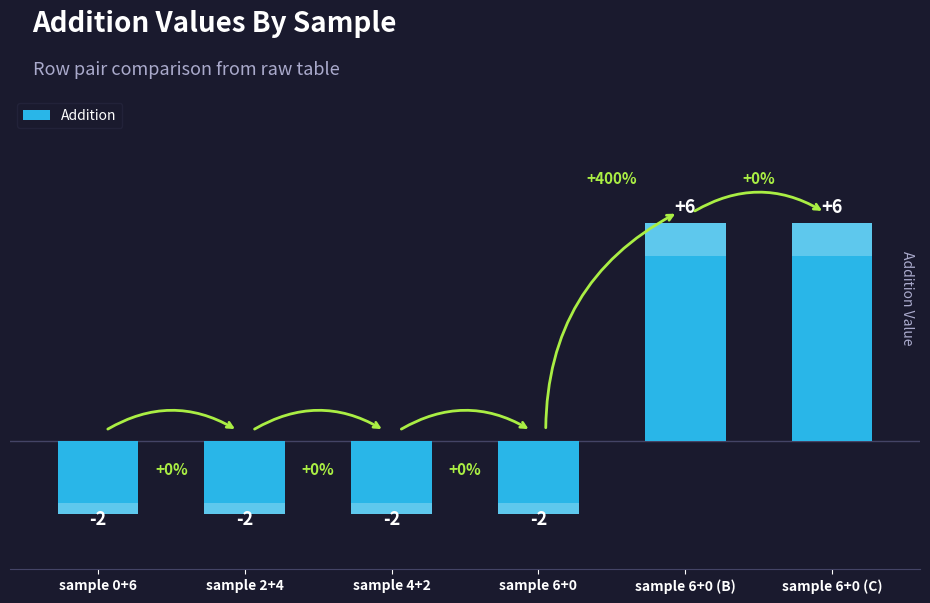

True or false: the data shows 6 at sample 6+0 (B).

True